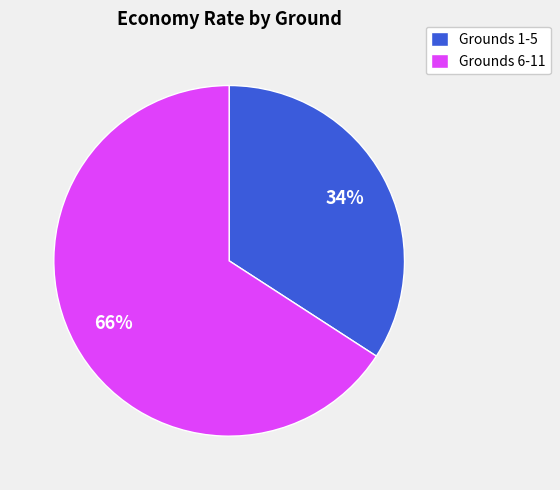

Which slice is the largest?

Grounds 6-11